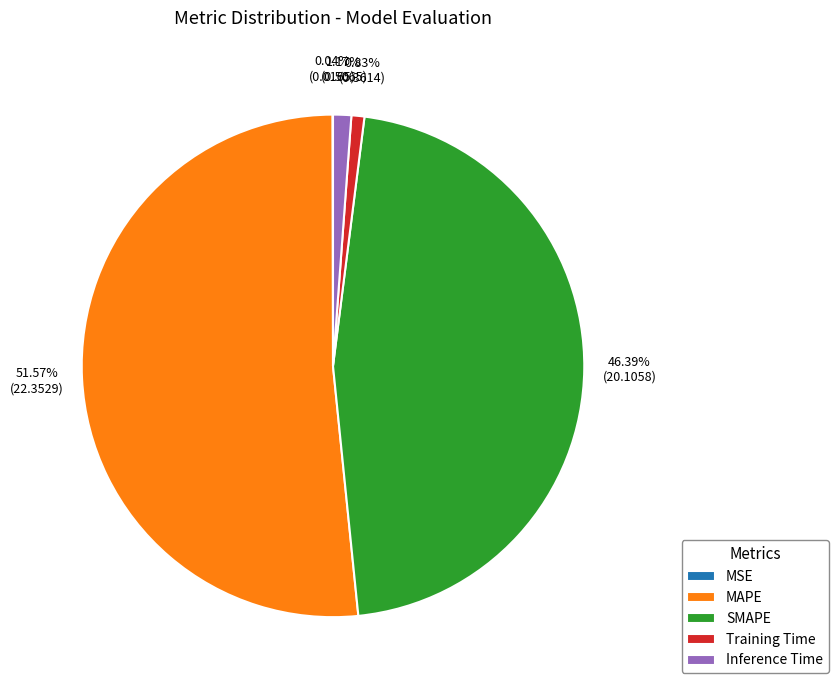

What is the largest slice in the pie chart?

MAPE